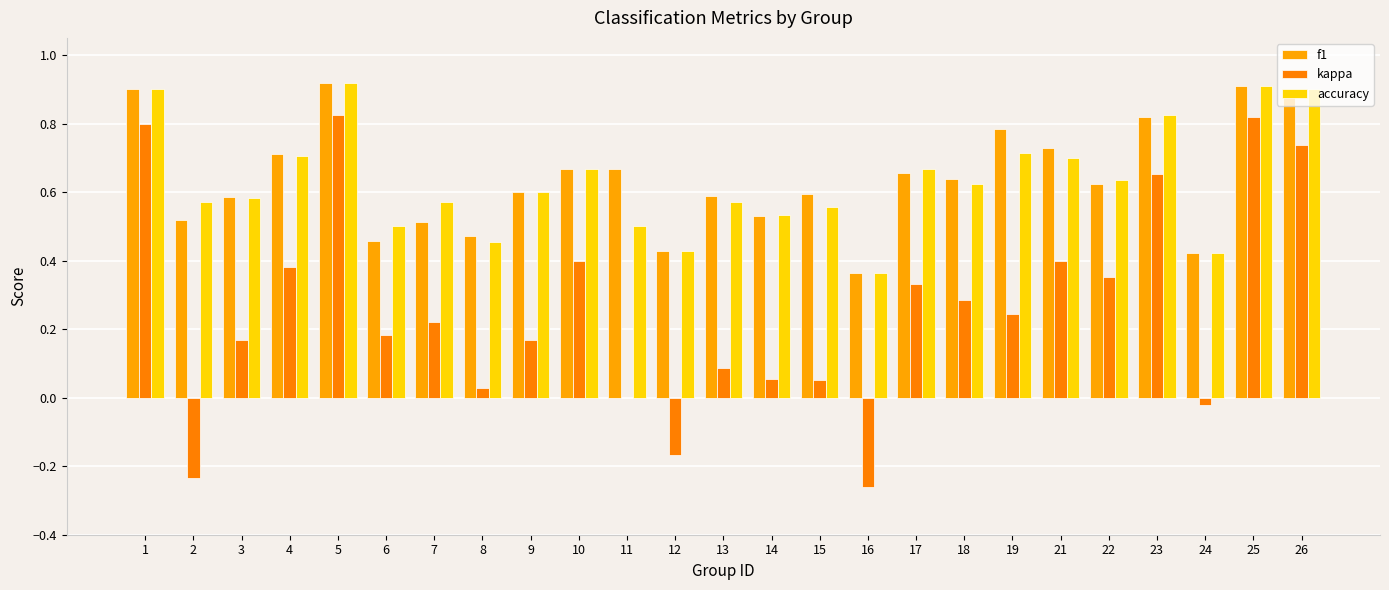

Which category has the highest value across all series?

5